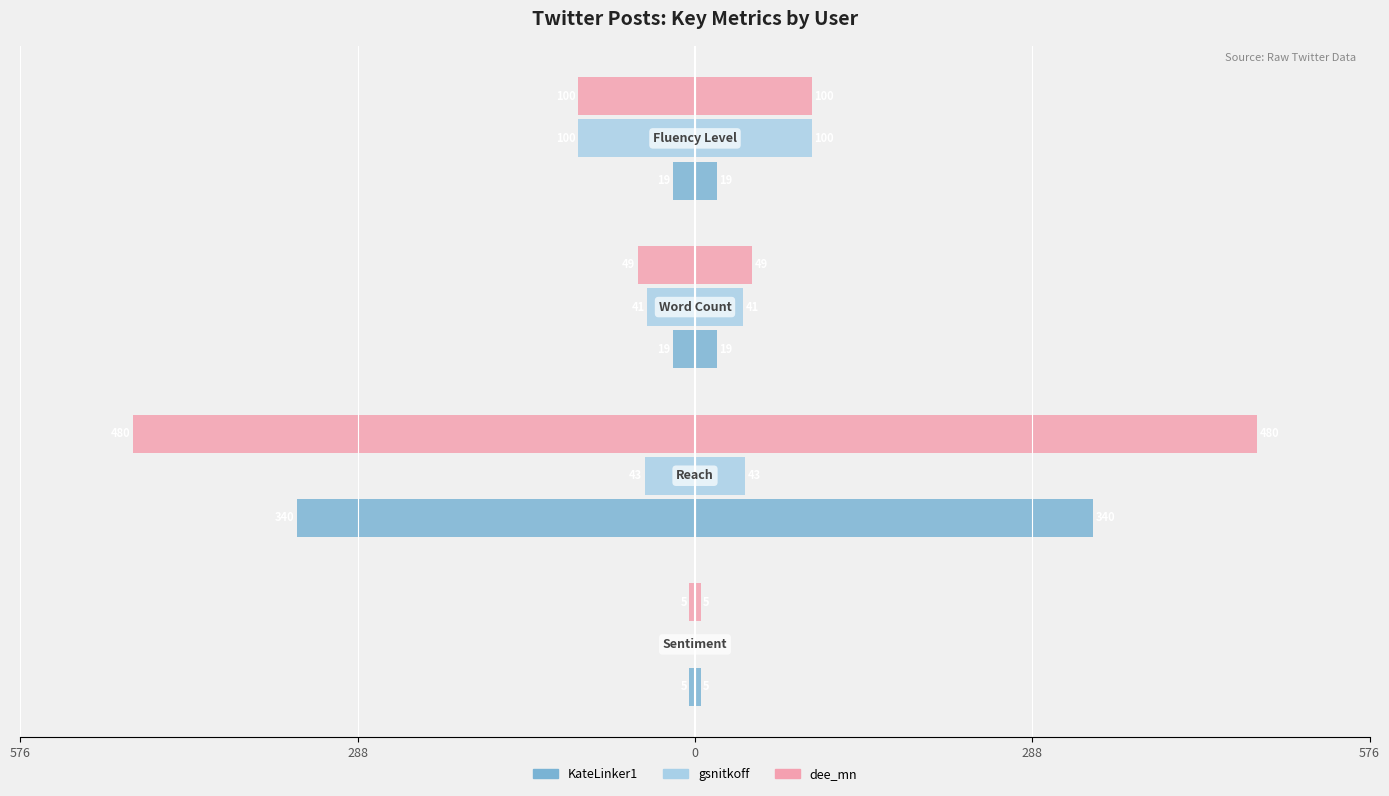

How many values in the gsnitkoff series are below 43?

2